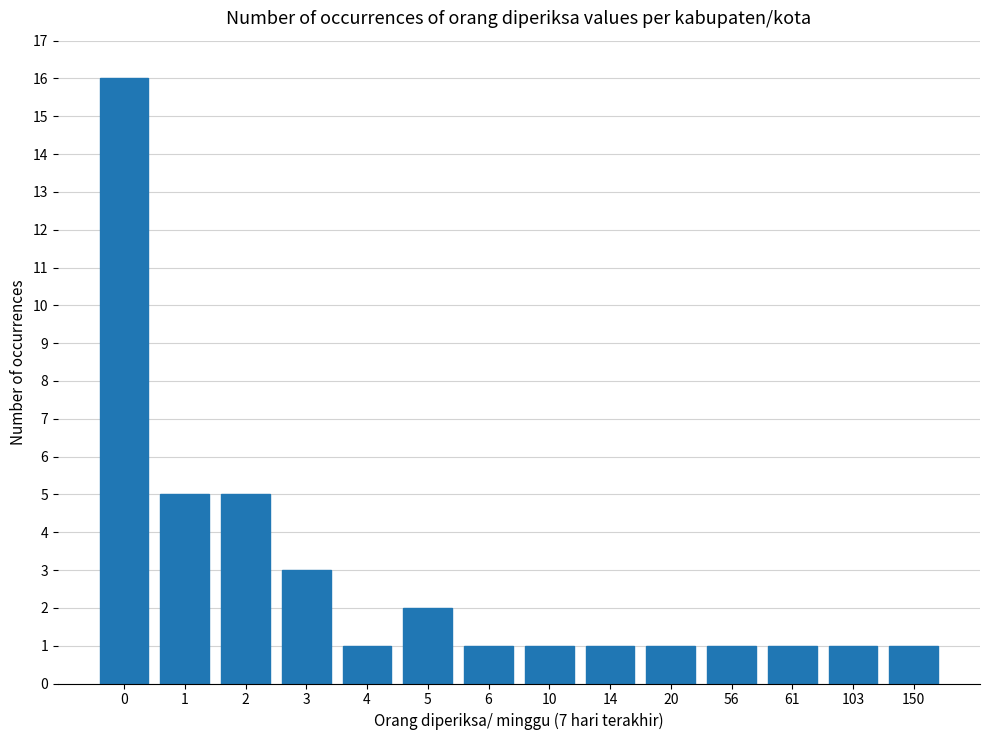

What is the sum of all values?

40